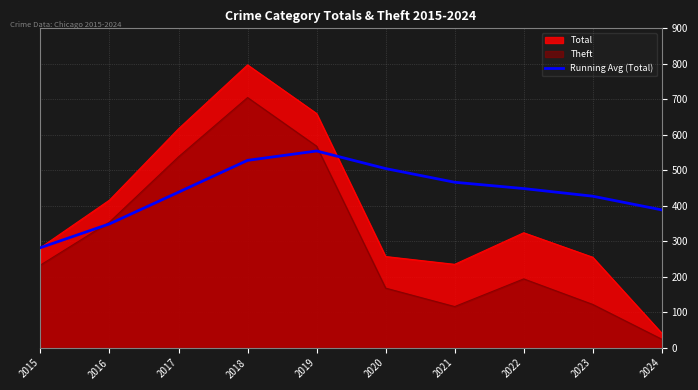

Rank the series by their average value, from lowest to highest.

Theft, Total, Running Avg (Total)